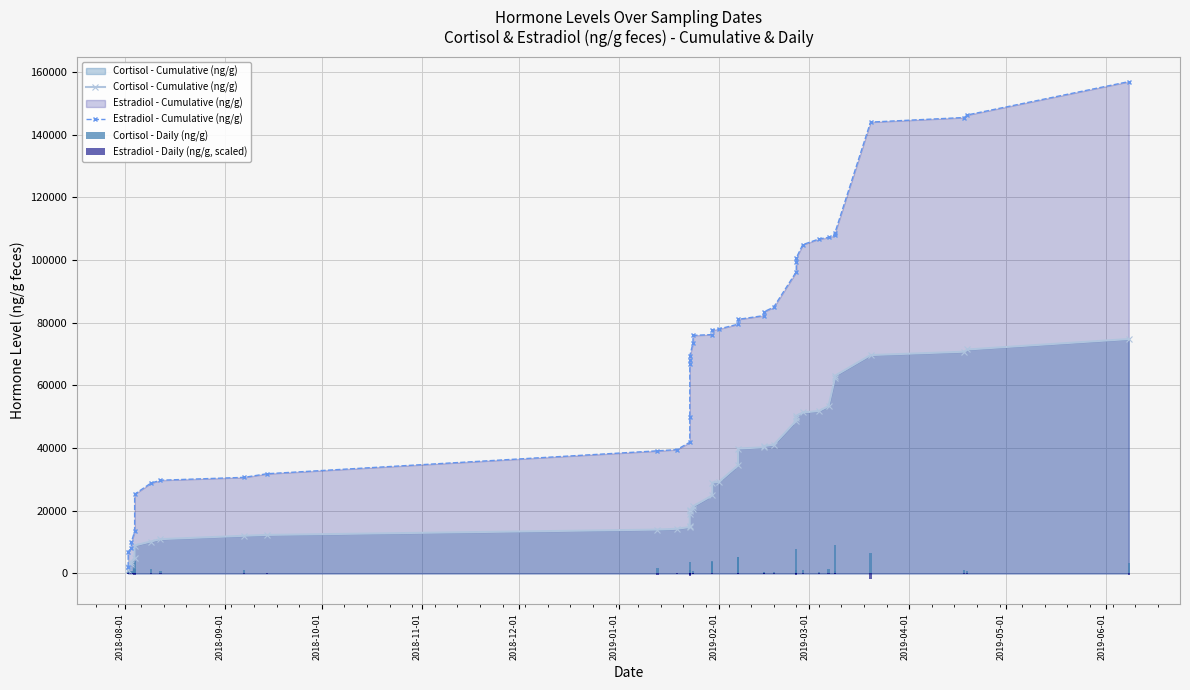

What position from the left is 2018-10-01?

3